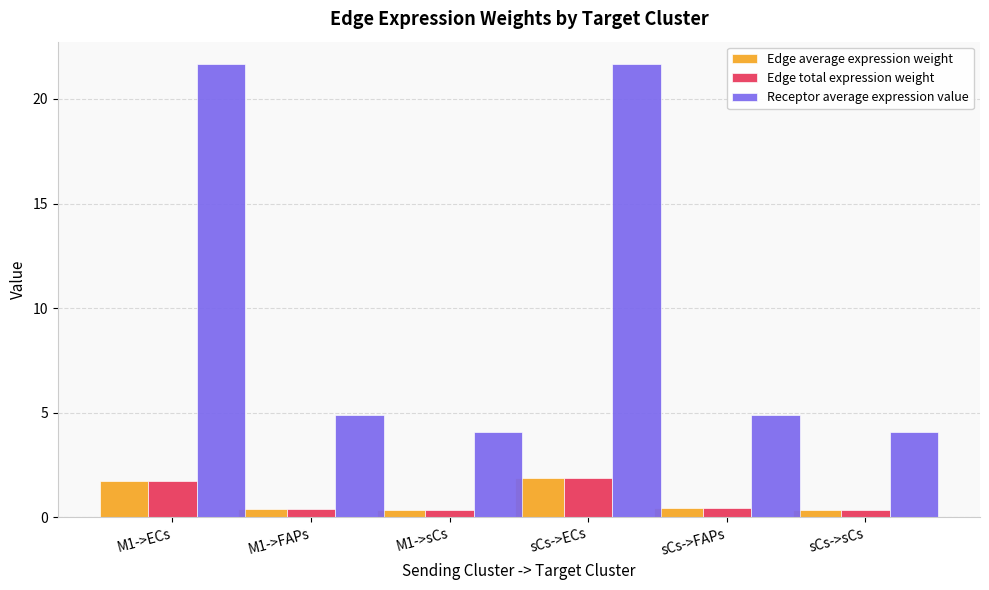

What is the total value across all series at M1->sCs?

4.7